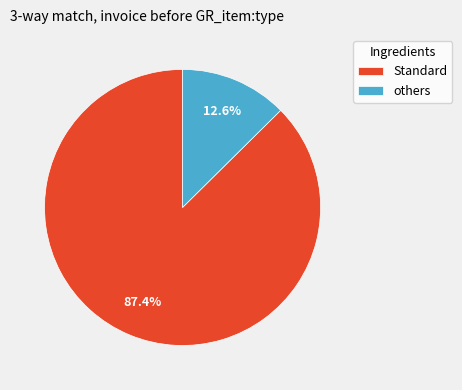

Count the number of slices in the pie.

2